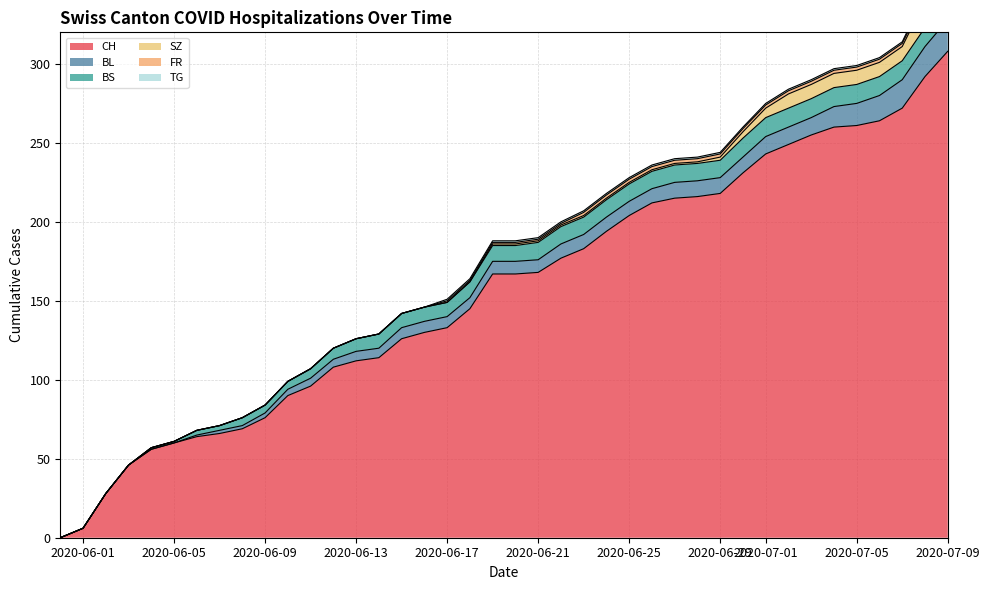

At how many categories does at least one series exceed 4?

39